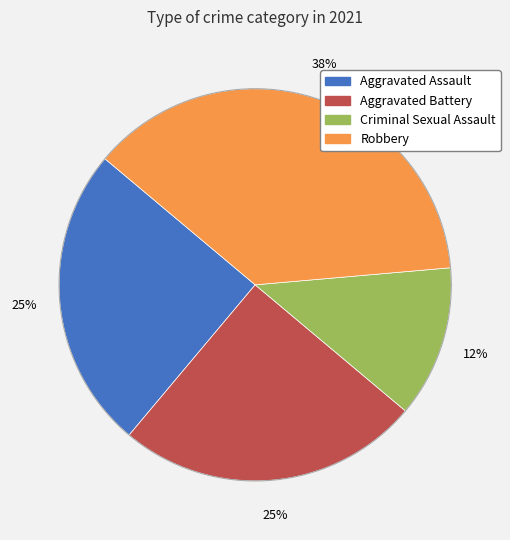

Is there any slice that represents more than half of the pie?

No